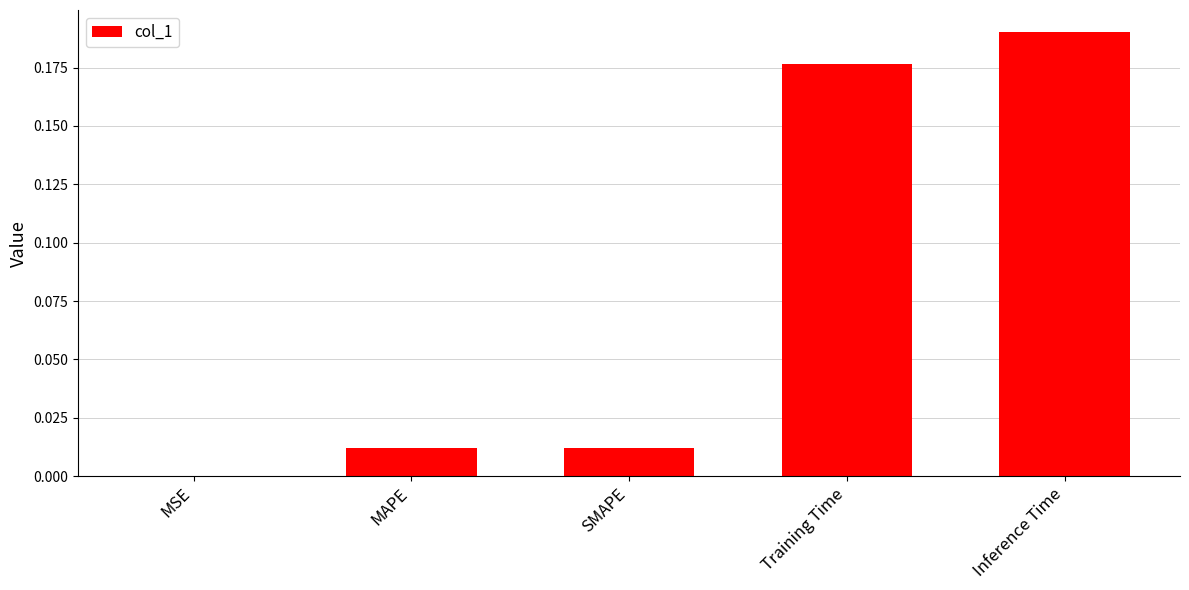

What is the sum of the values at Inference Time and Training Time?

0.4